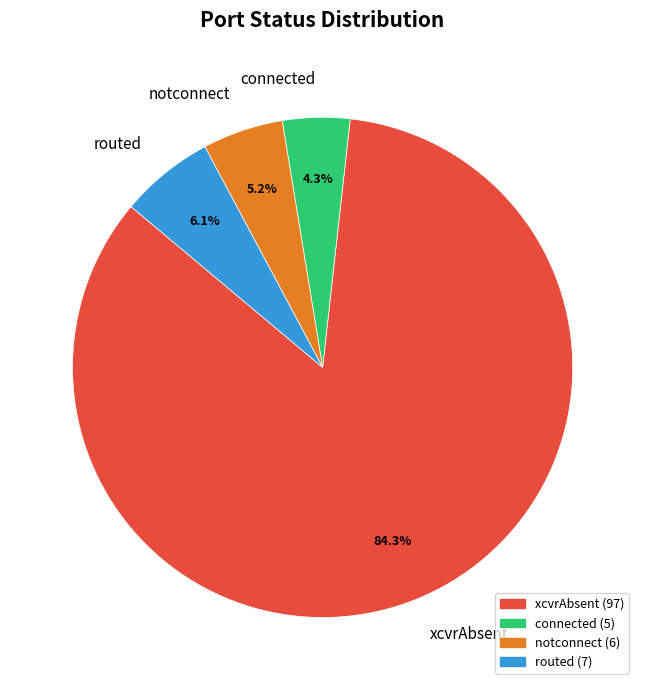

How many slices are in this pie chart?

4